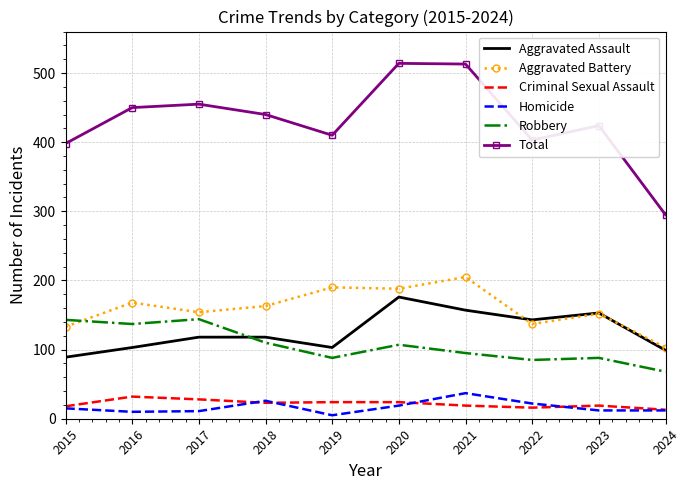

Which series has the widest spread of values?

Total